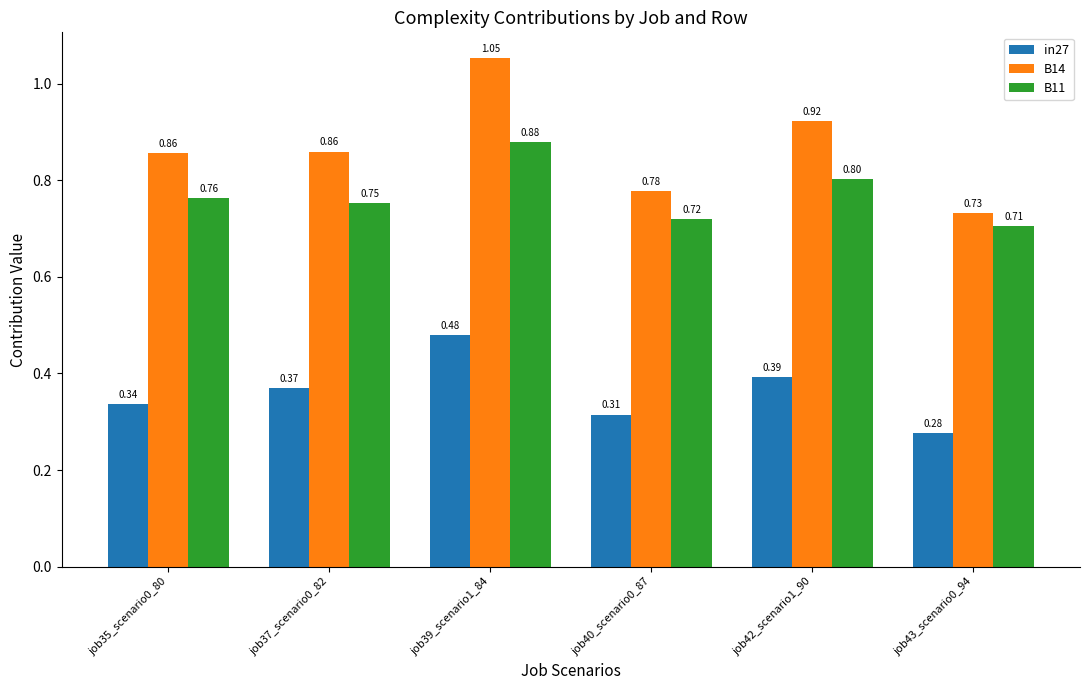

Which series has the widest spread of values?

B14